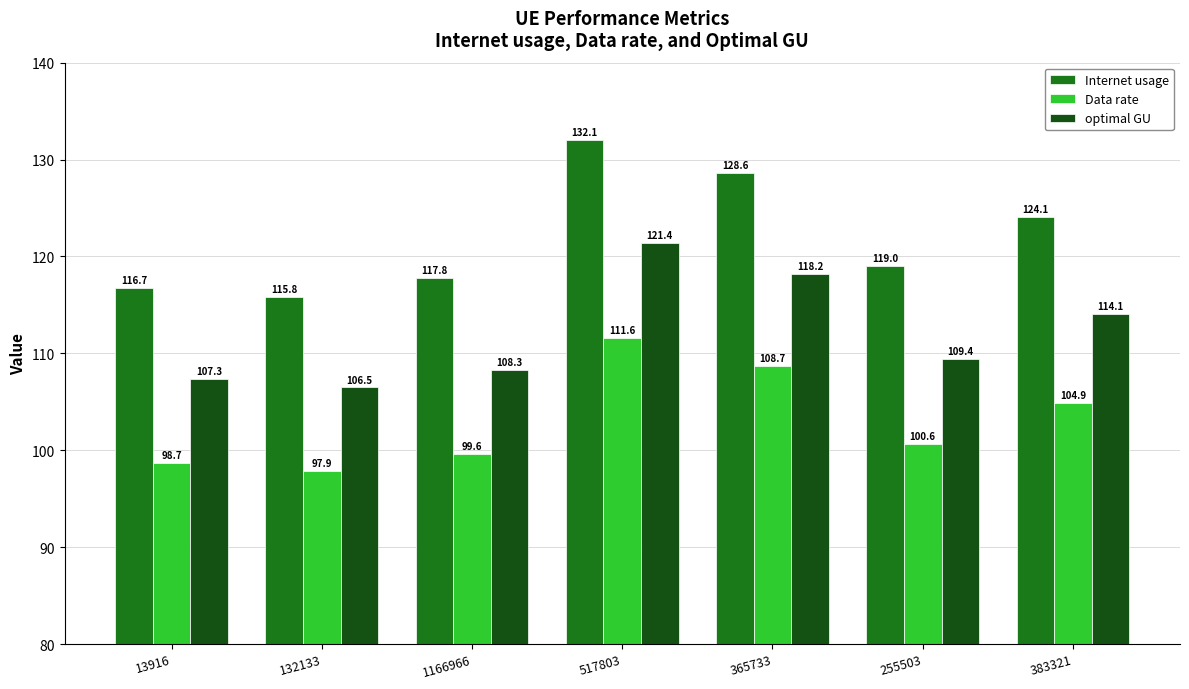

Which series has the largest range (max minus min)?

Internet usage